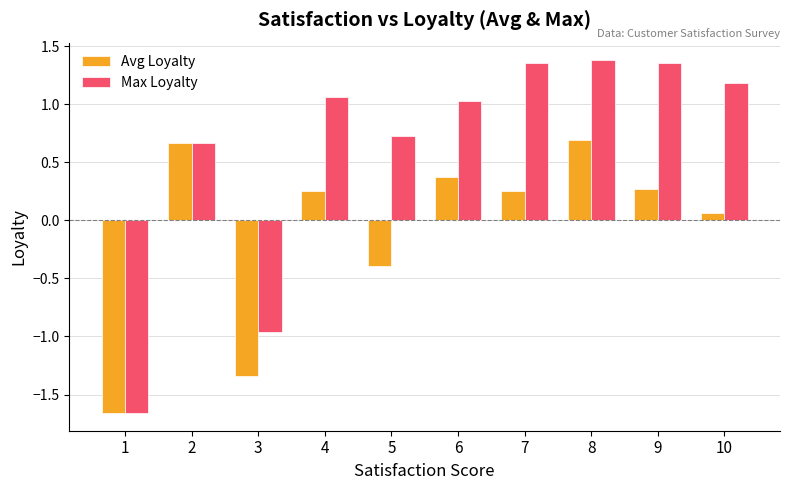

Is the value of Avg Loyalty at 4 greater than the value of Max Loyalty at 6?

No